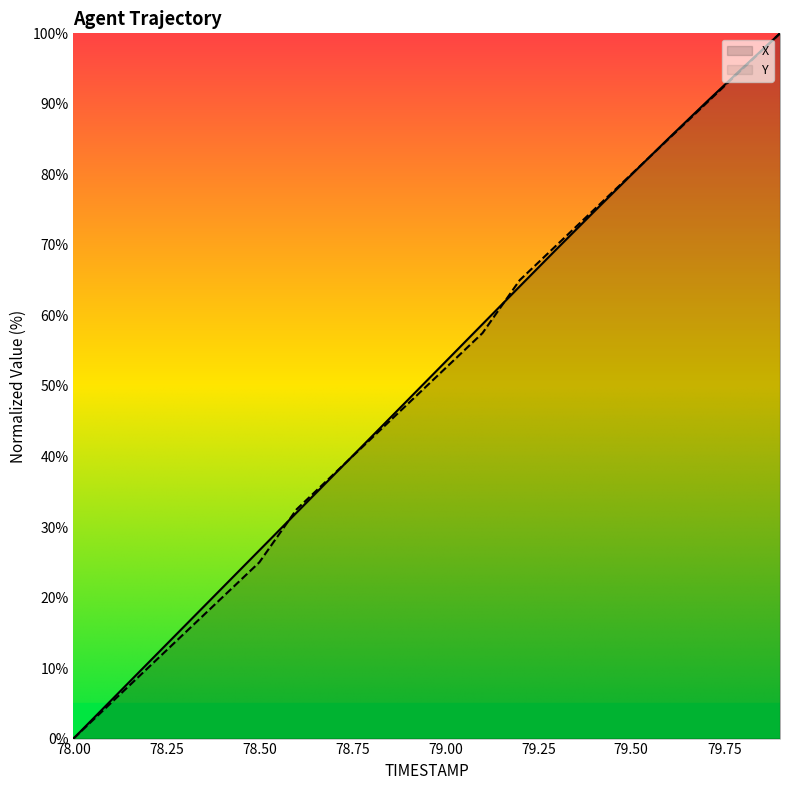

List the series in order of their peak value, highest first.

X, Y